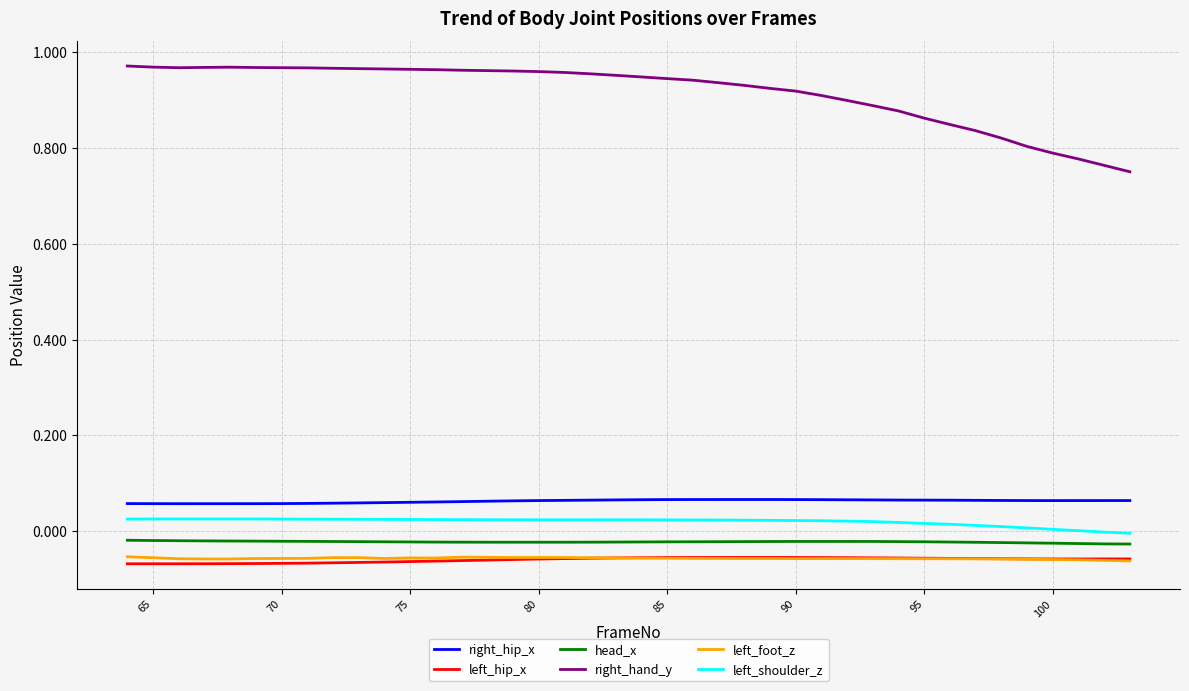

Which series has the widest spread of values?

right_hand_y